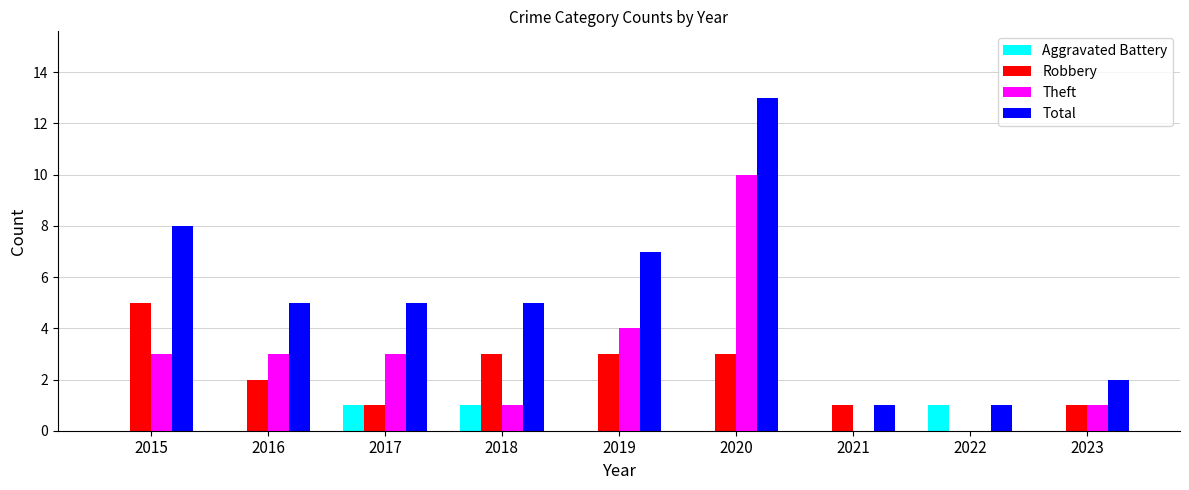

What are all the series names shown in the legend?

Aggravated Battery, Robbery, Theft, Total